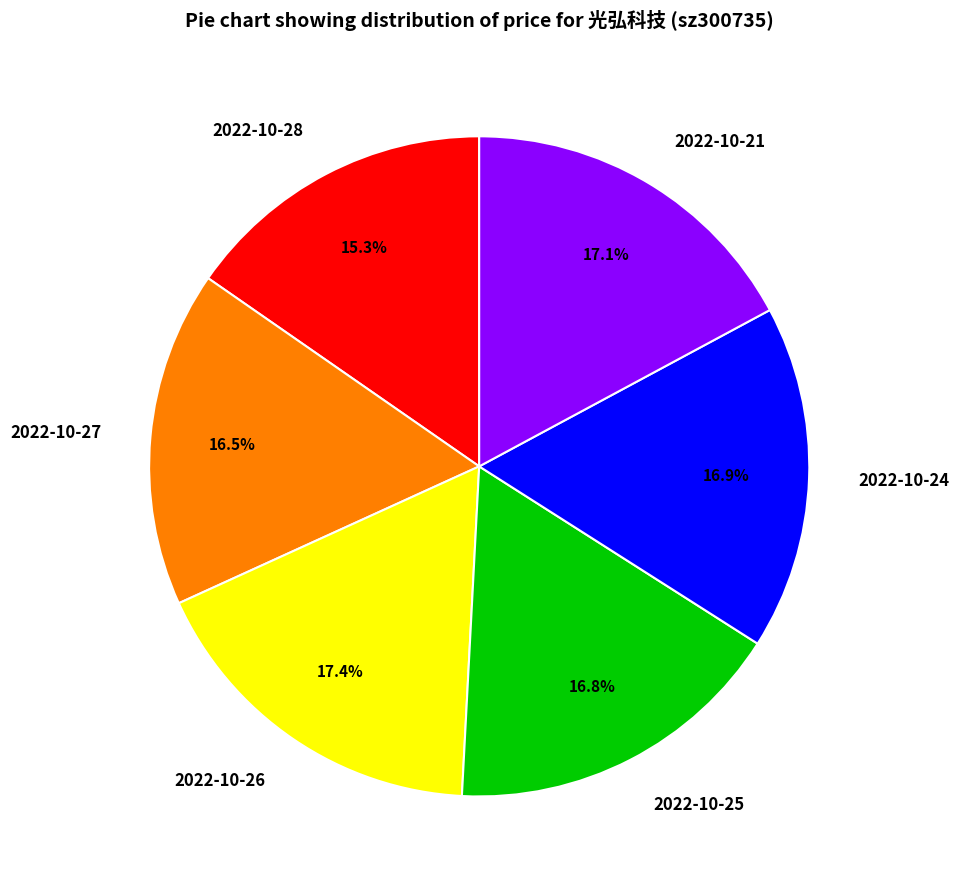

Does 2022-10-26 represent more than half of the total?

No